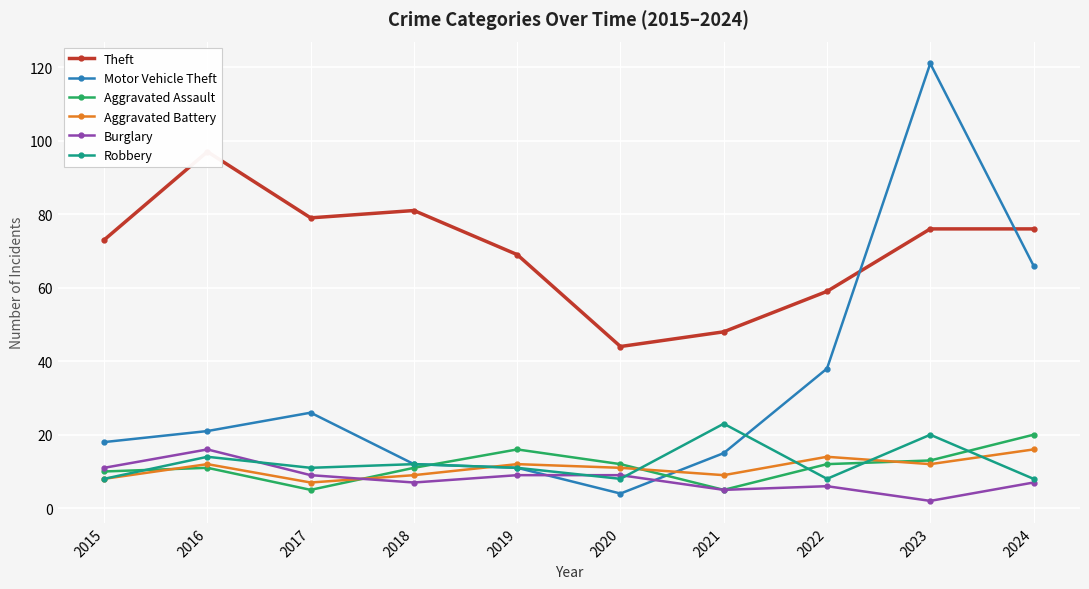

True or false: Robbery and Theft intersect in this chart.

False